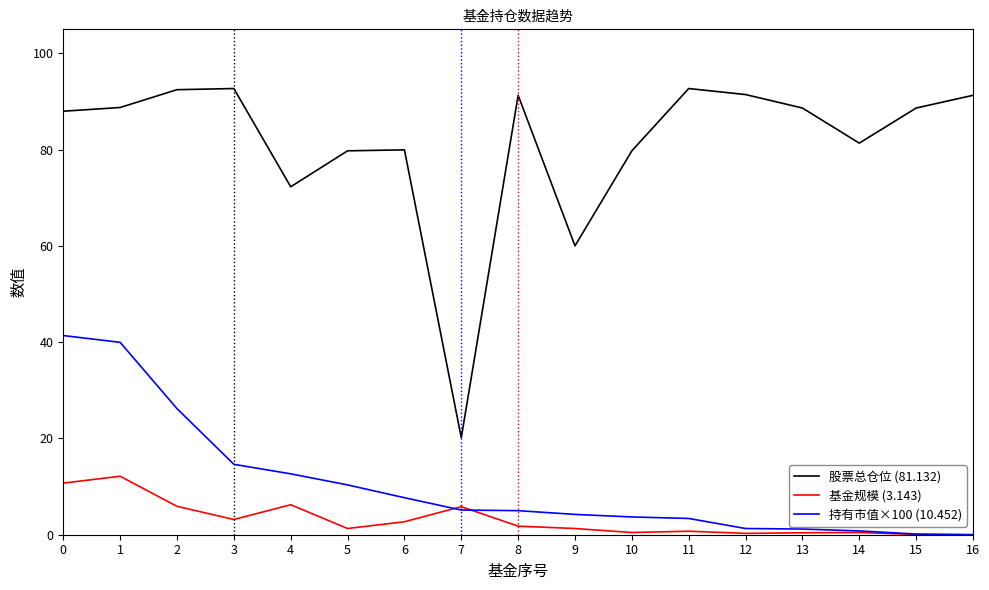

The 持有市值×100 (10.452) series shows 8.4 at 4. True or false?

False